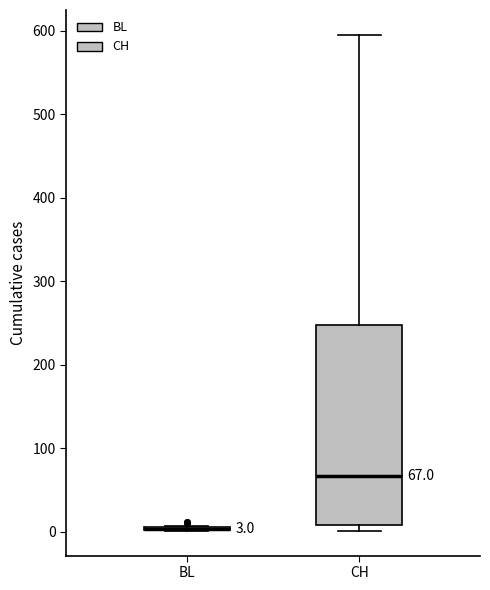

Which box is the tallest, from its lower edge to its upper edge?

CH